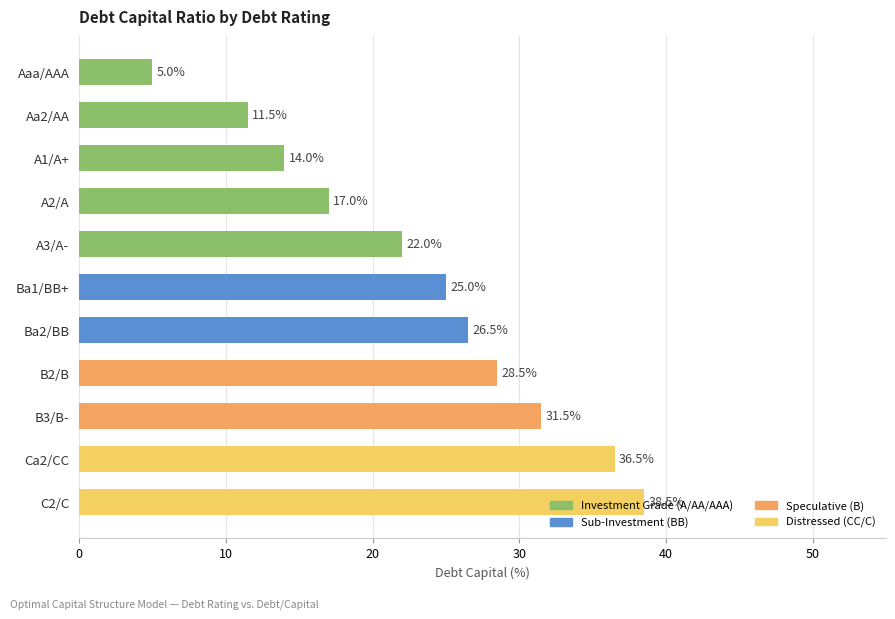

What is the label of the 3rd bar from the bottom?

B3/B-